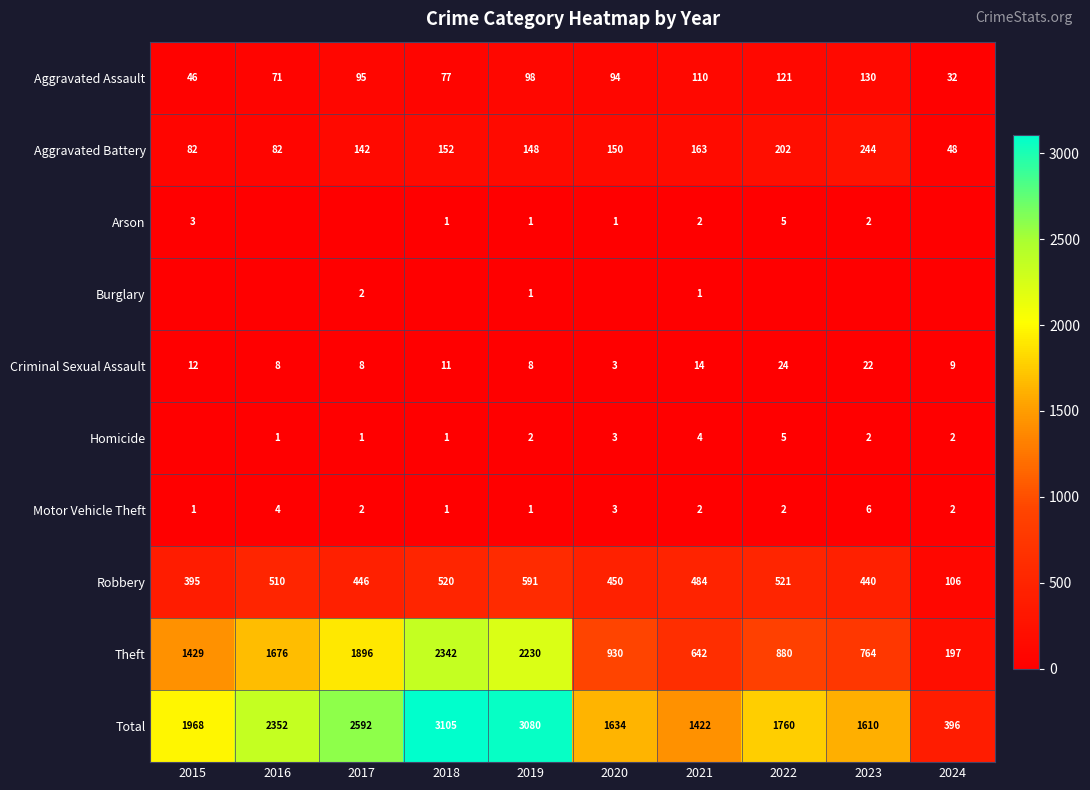

What is the greatest value displayed?

3105